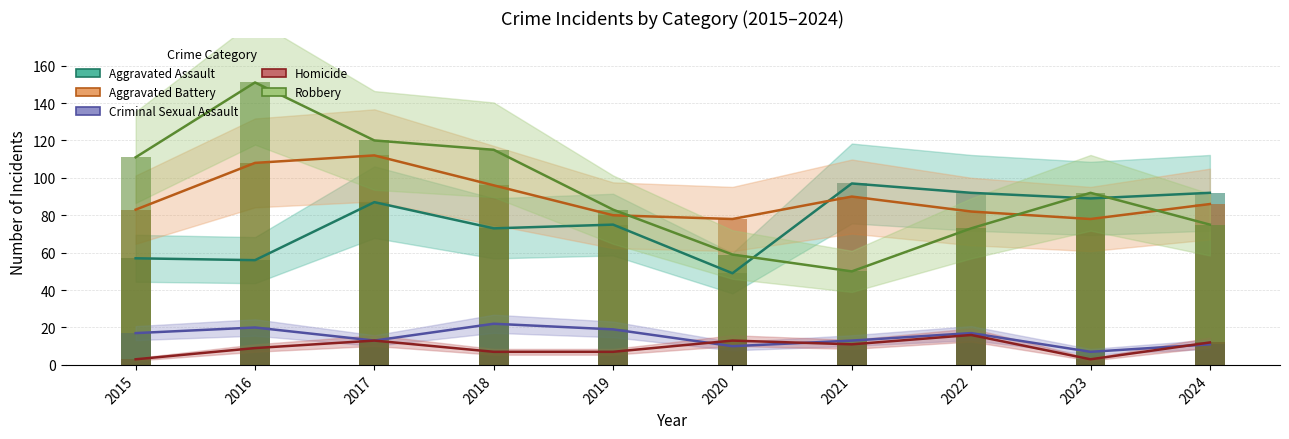

Count the number of data series in this chart.

5